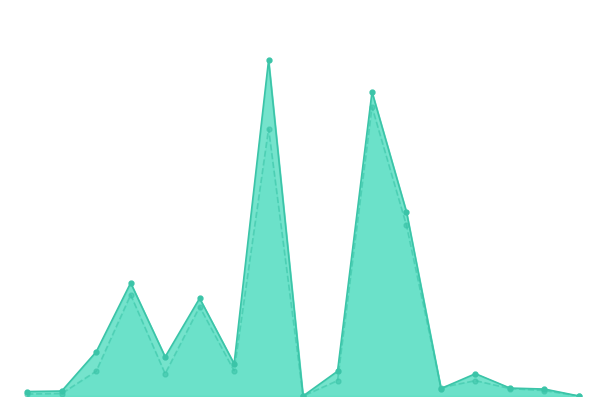

True or false: 2023 YTD has a value of 89 at 2.

True